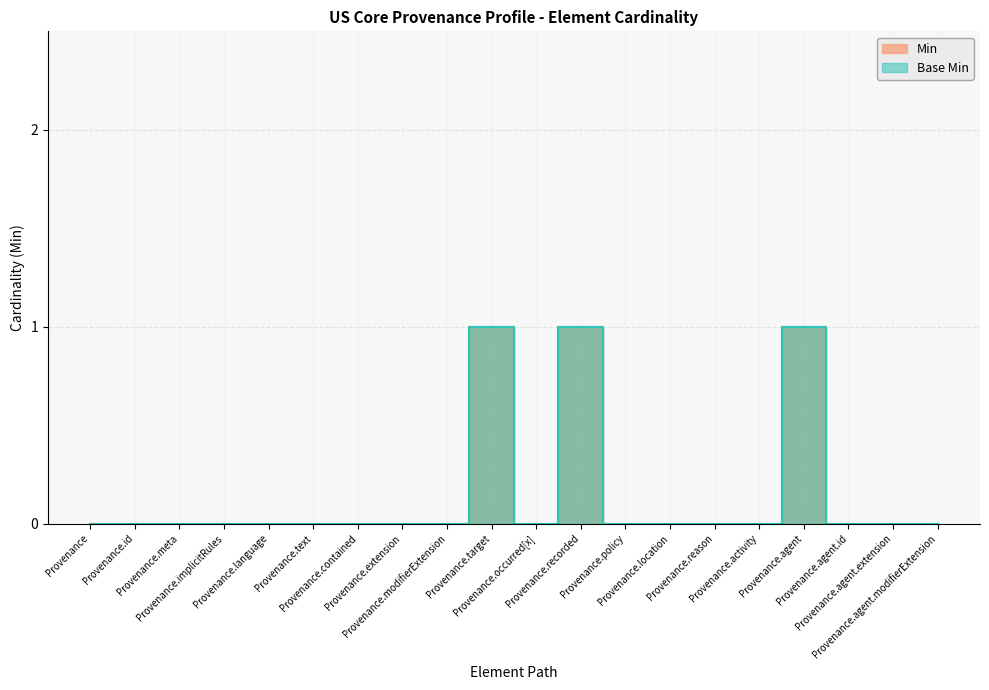

True or false: Min and Base Min cross at least once.

False